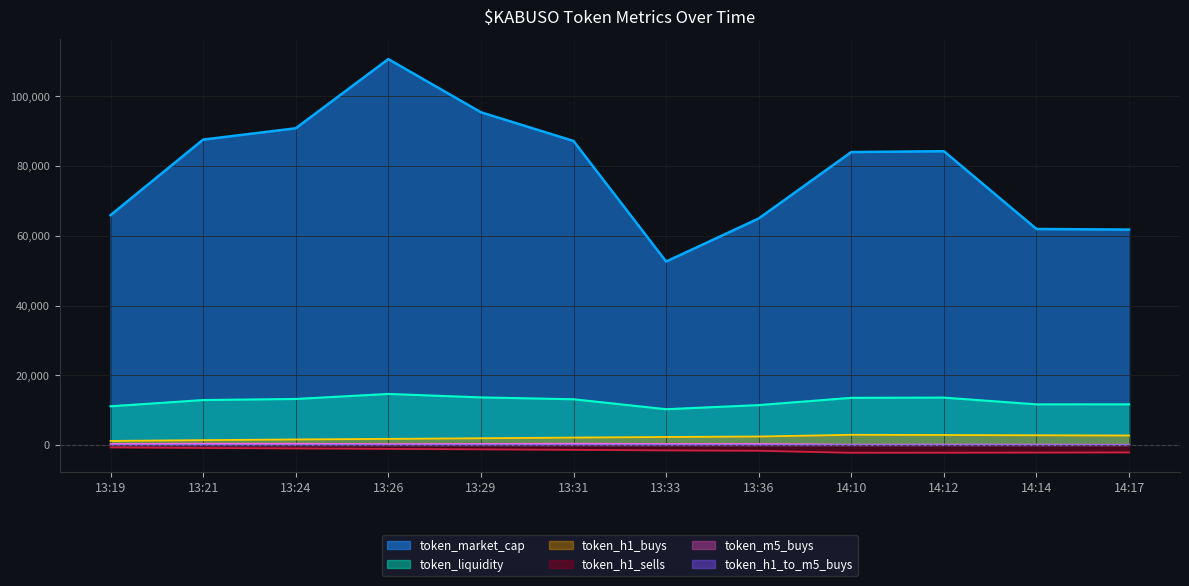

What is the difference between the second highest and second lowest values in the token_h1_sells series?

1355.0